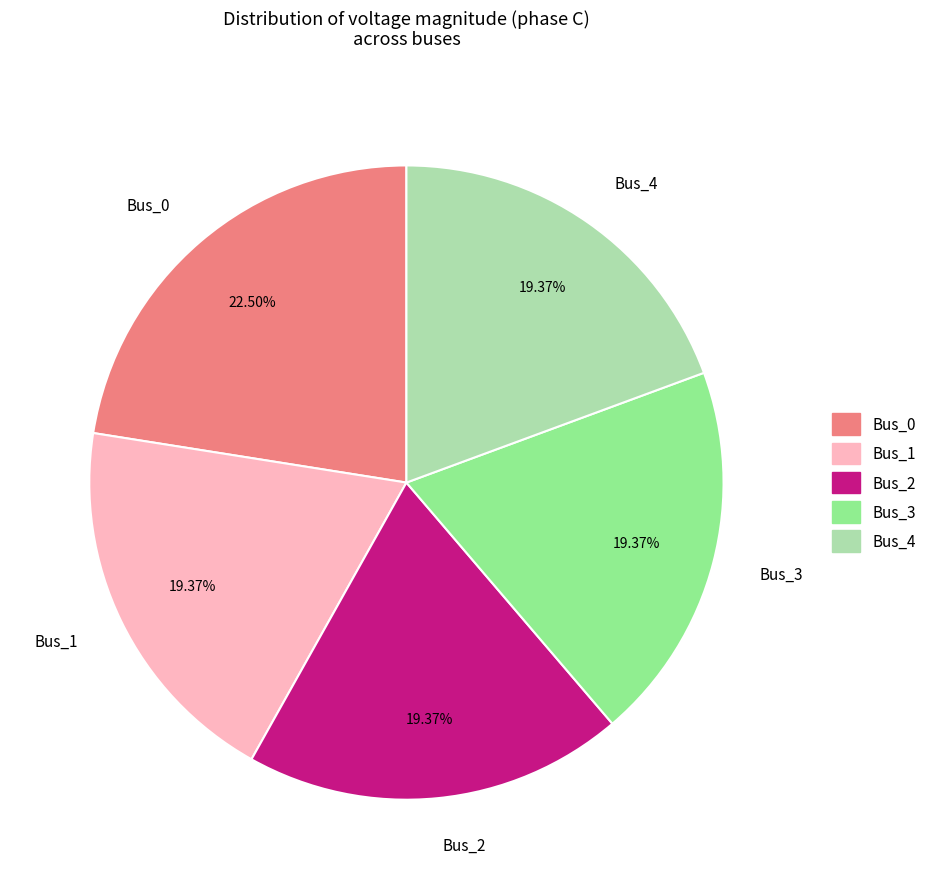

Does Bus_2 account for over 50% of the chart?

No